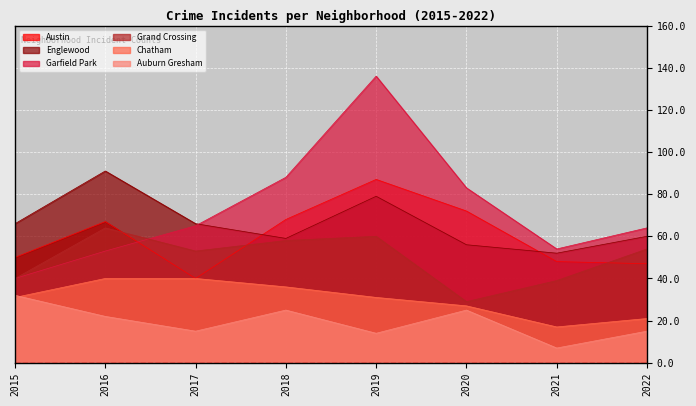

What is the sum of the Grand Crossing values at 2020 and 2016?

93